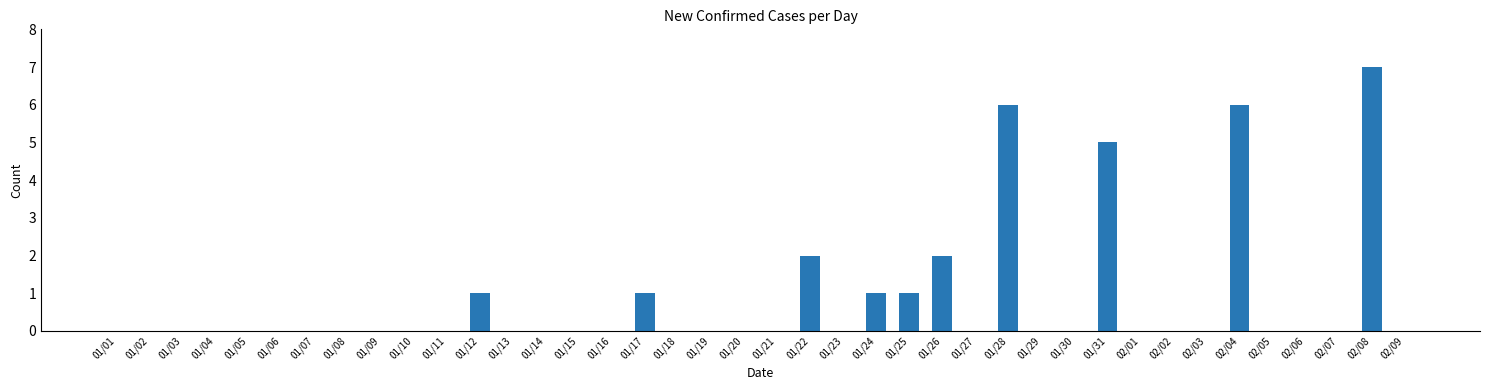

Reading right to left, extract all data points from this chart.

02/09=0	02/08=7	02/07=0	02/06=0	02/05=0	02/04=6	02/03=0	02/02=0	02/01=0	01/31=5	01/30=0	01/29=0	01/28=6	01/27=0	01/26=2	01/25=1	01/24=1	01/23=0	01/22=2	01/21=0	01/20=0	01/19=0	01/18=0	01/17=1	01/16=0	01/15=0	01/14=0	01/13=0	01/12=1	01/11=0	01/10=0	01/09=0	01/08=0	01/07=0	01/06=0	01/05=0	01/04=0	01/03=0	01/02=0	01/01=0